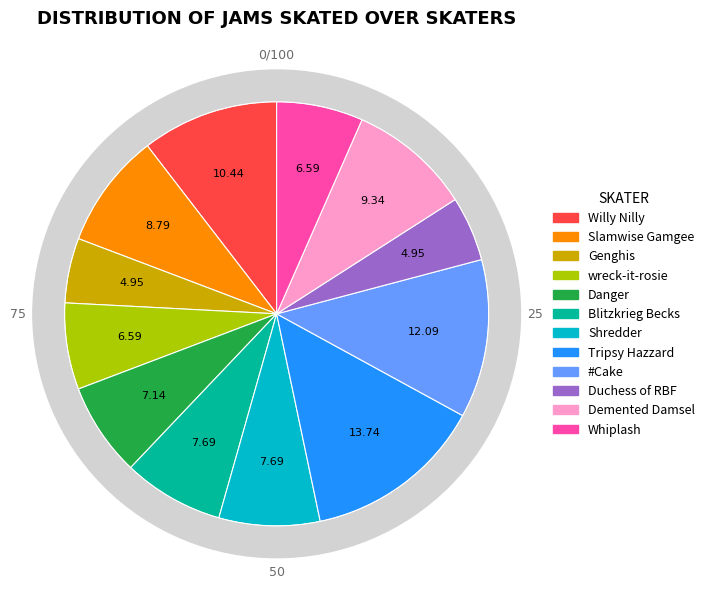

Is it true that Genghis is 5% of the pie?

True